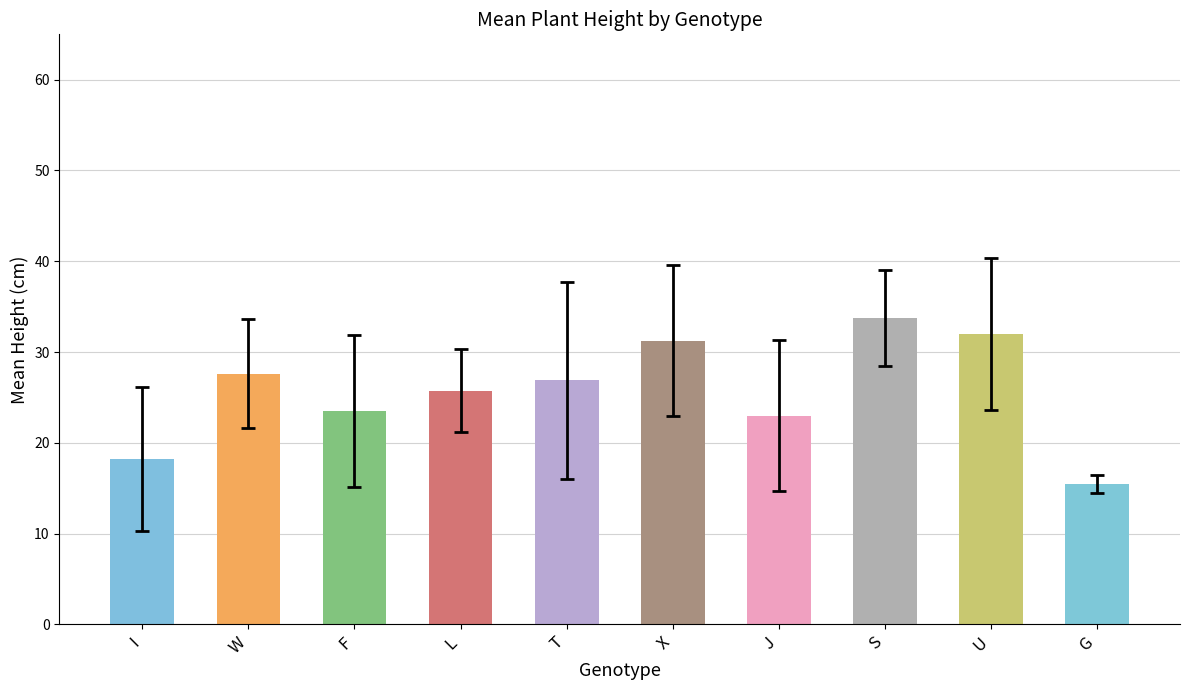

Read the value at F.

23.5